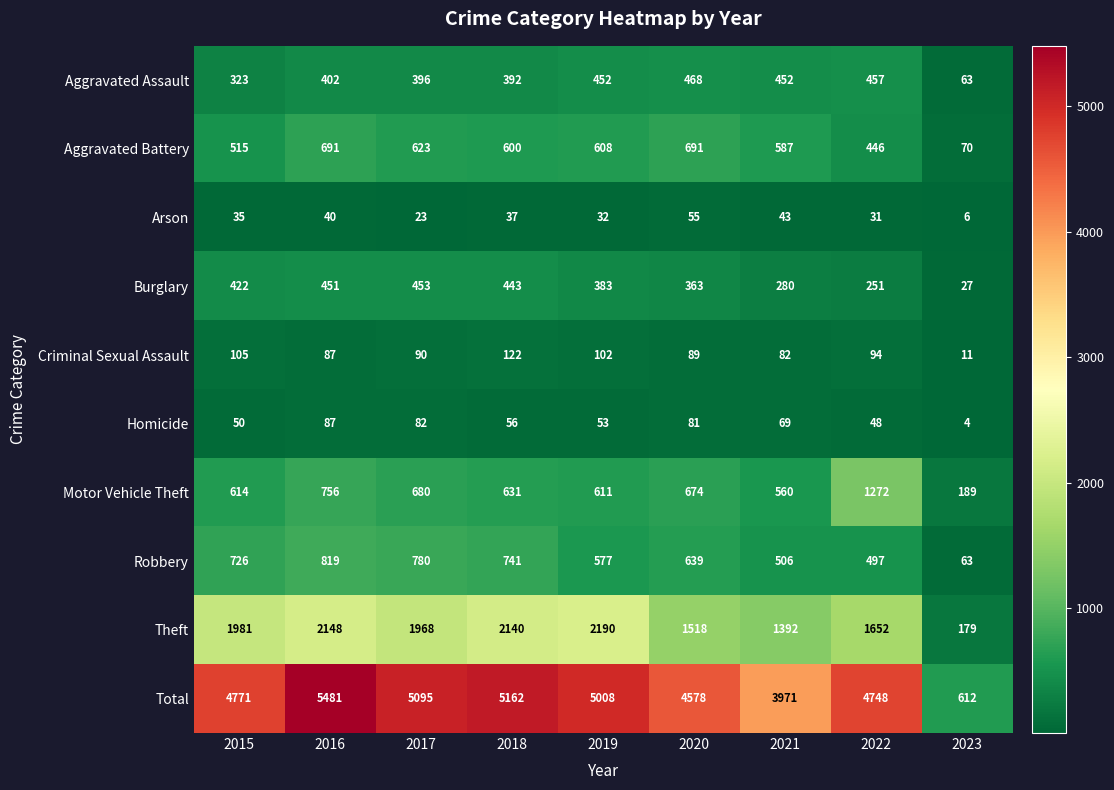

Read the Criminal Sexual Assault value at 2019, to the nearest 5.

100